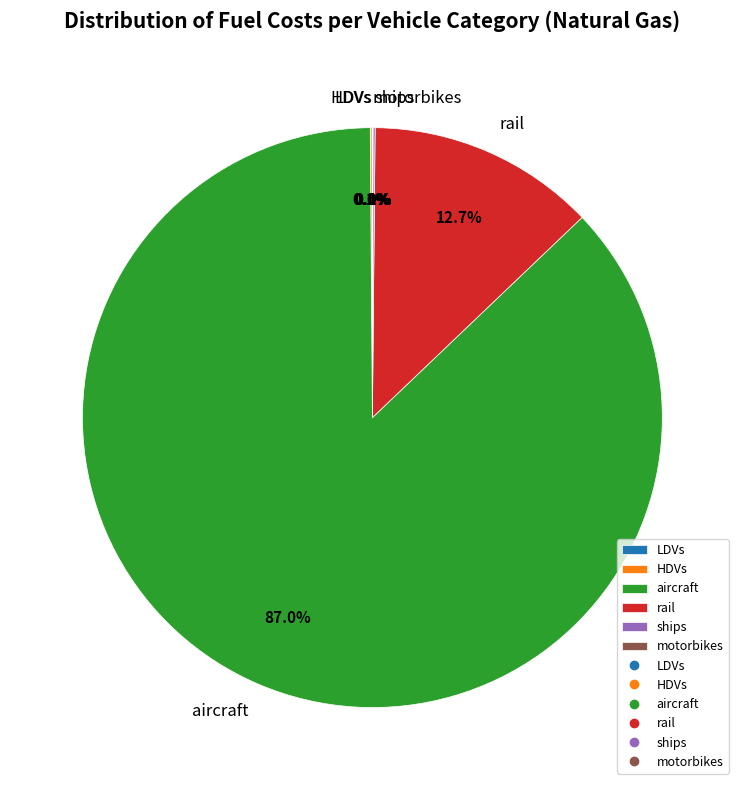

Which category accounts for the majority?

aircraft